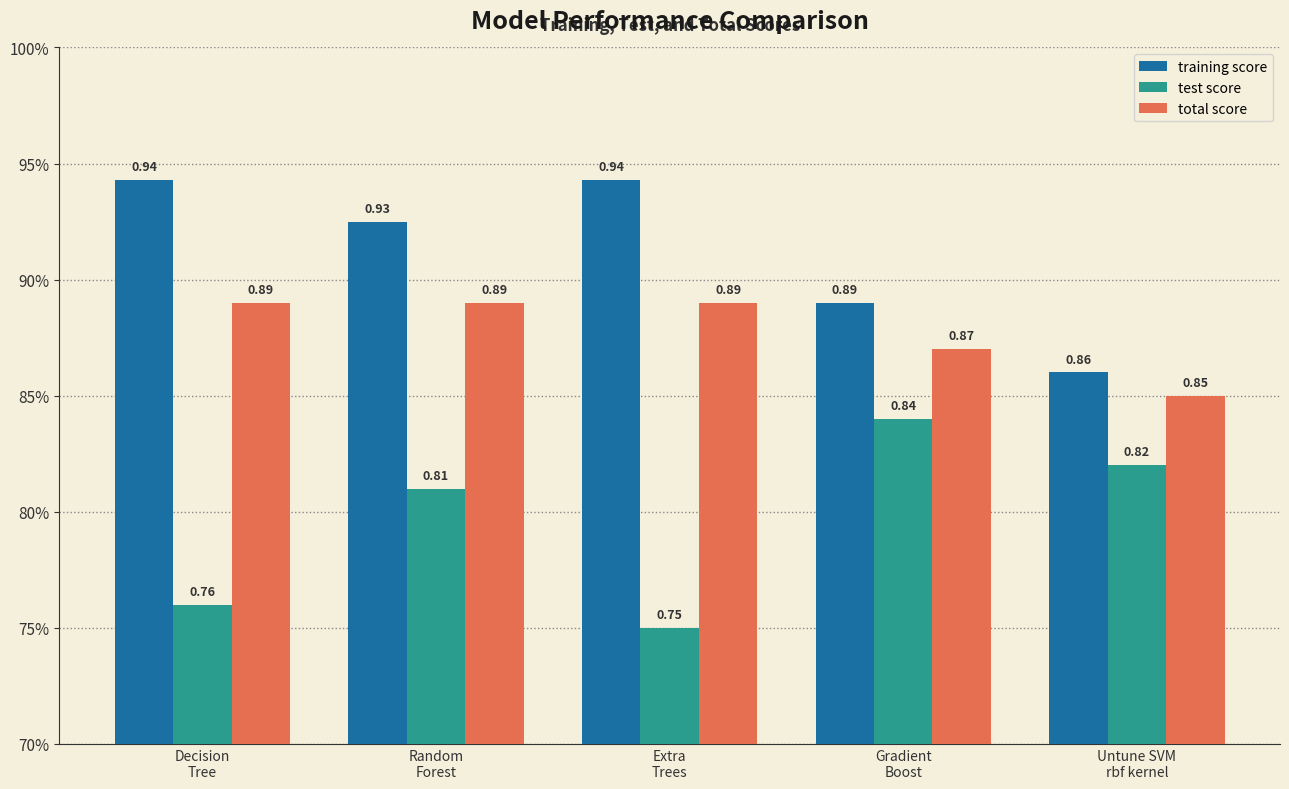

Which label corresponds to the largest value in the chart?

Decision
Tree